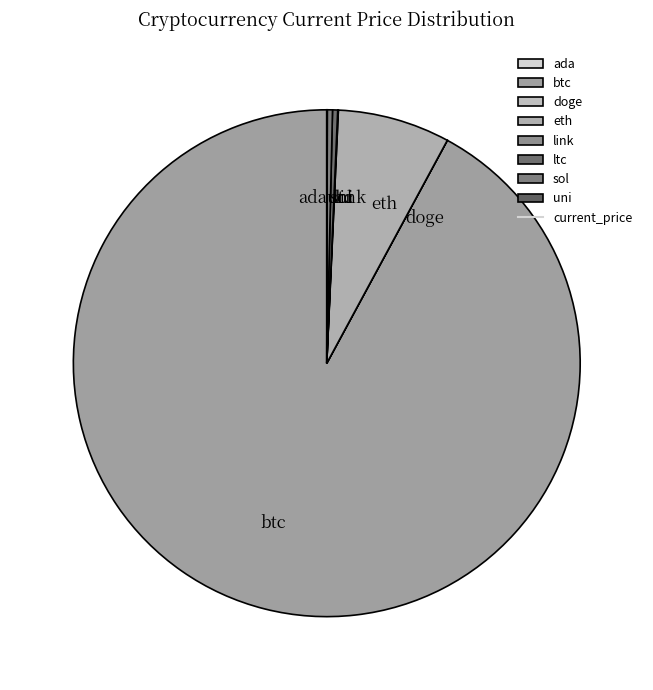

Which category accounts for the majority?

btc